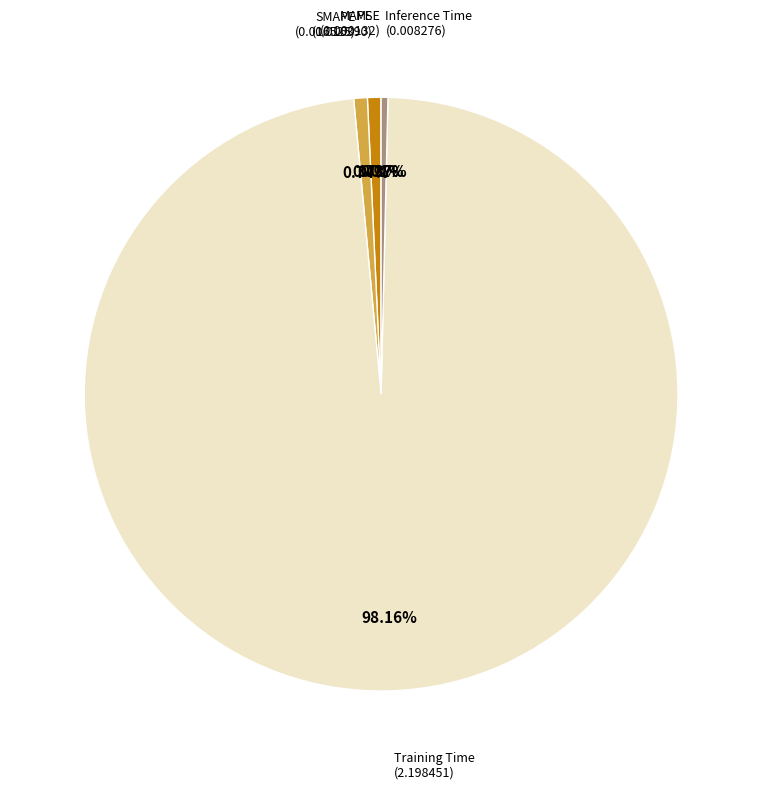

What is the majority slice?

Training Time